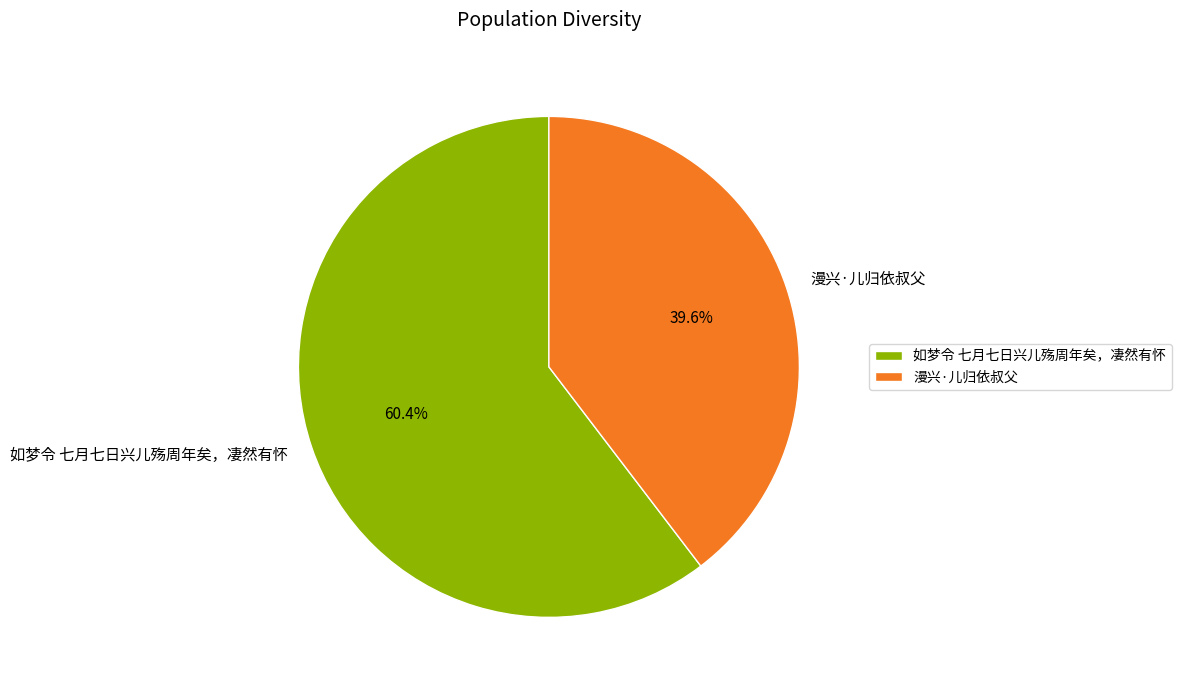

Which slice is the smallest?

漫兴·儿归依叔父